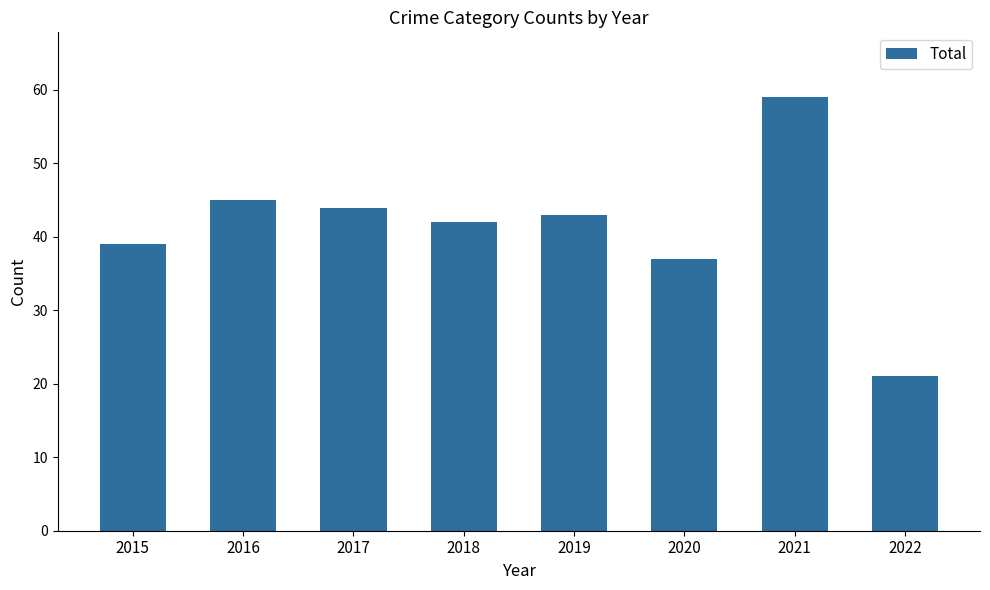

At which category does the chart reach its peak across all series?

2021